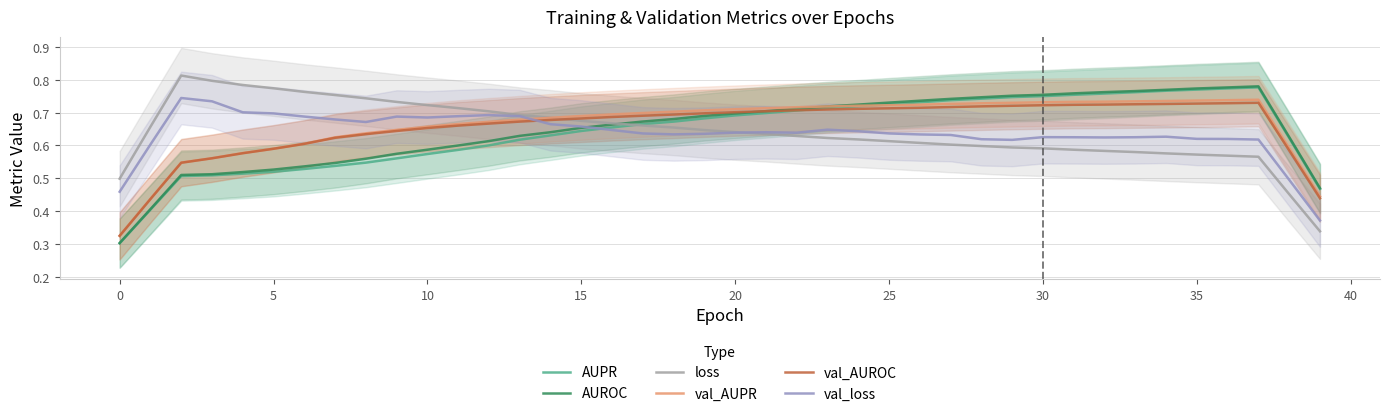

Reading left to right, transcribe all the data shown in this chart.

AUPR: 0.3	0.4	0.5	0.5	0.5	0.5	0.5	0.5	0.5	0.6	0.6	0.6	0.6	0.6	0.6	0.6	0.7	0.7	0.7	0.7	0.7	0.7	0.7	0.7	0.7	0.7	0.7	0.7	0.7	0.7	0.8	0.8	0.8	0.8	0.8	0.8	0.8	0.8	0.6	0.5
AUROC: 0.3	0.4	0.5	0.5	0.5	0.5	0.5	0.5	0.6	0.6	0.6	0.6	0.6	0.6	0.6	0.7	0.7	0.7	0.7	0.7	0.7	0.7	0.7	0.7	0.7	0.7	0.7	0.7	0.7	0.8	0.8	0.8	0.8	0.8	0.8	0.8	0.8	0.8	0.6	0.5
loss: 0.5	0.7	0.8	0.8	0.8	0.8	0.8	0.8	0.7	0.7	0.7	0.7	0.7	0.7	0.7	0.7	0.7	0.7	0.7	0.6	0.6	0.6	0.6	0.6	0.6	0.6	0.6	0.6	0.6	0.6	0.6	0.6	0.6	0.6	0.6	0.6	0.6	0.6	0.5	0.3
val_AUPR: 0.3	0.4	0.5	0.6	0.6	0.6	0.6	0.6	0.6	0.6	0.7	0.7	0.7	0.7	0.7	0.7	0.7	0.7	0.7	0.7	0.7	0.7	0.7	0.7	0.7	0.7	0.7	0.7	0.7	0.7	0.7	0.7	0.7	0.7	0.7	0.7	0.7	0.7	0.6	0.4
val_AUROC: 0.3	0.4	0.5	0.6	0.6	0.6	0.6	0.6	0.6	0.6	0.7	0.7	0.7	0.7	0.7	0.7	0.7	0.7	0.7	0.7	0.7	0.7	0.7	0.7	0.7	0.7	0.7	0.7	0.7	0.7	0.7	0.7	0.7	0.7	0.7	0.7	0.7	0.7	0.6	0.4
val_loss: 0.5	0.6	0.7	0.7	0.7	0.7	0.7	0.7	0.7	0.7	0.7	0.7	0.7	0.7	0.7	0.7	0.6	0.6	0.6	0.6	0.6	0.6	0.6	0.6	0.6	0.6	0.6	0.6	0.6	0.6	0.6	0.6	0.6	0.6	0.6	0.6	0.6	0.6	0.5	0.4